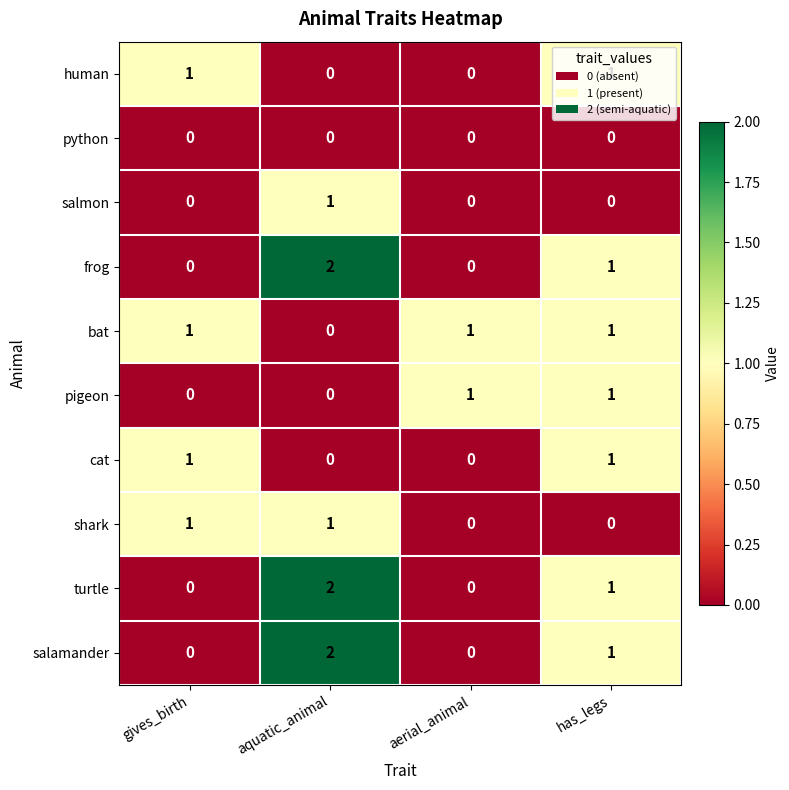

The pigeon series shows 1 at gives_birth. True or false?

False